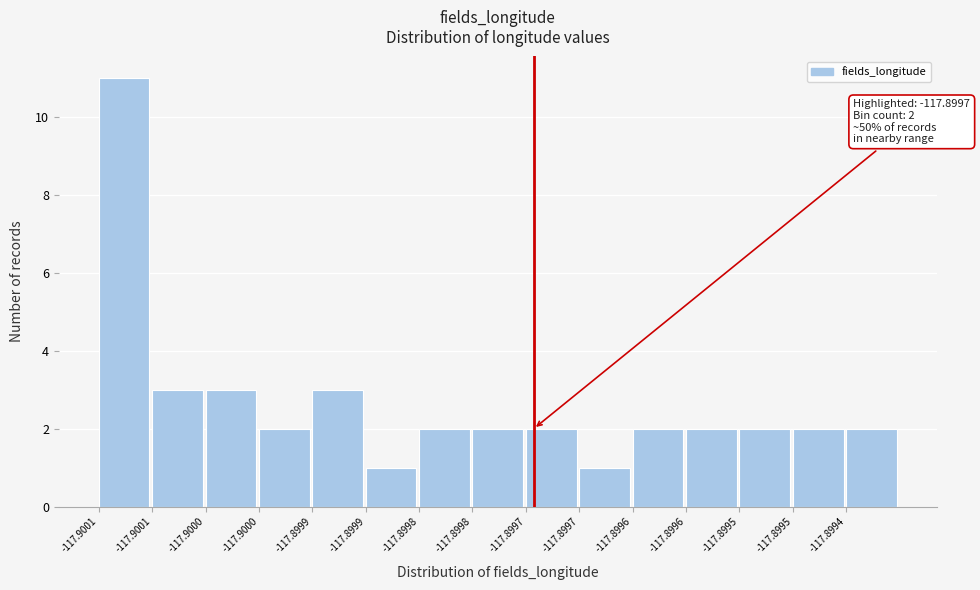

How many bars are there in total?

15